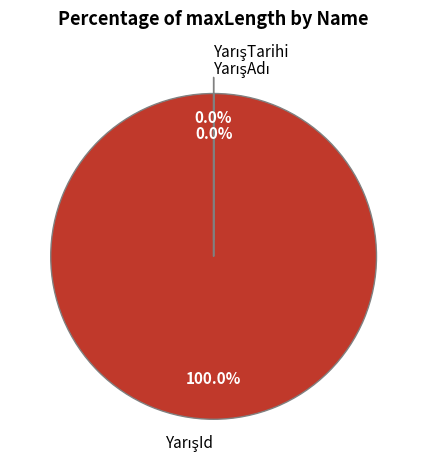

To the nearest percent, what is the average slice percentage?

33%